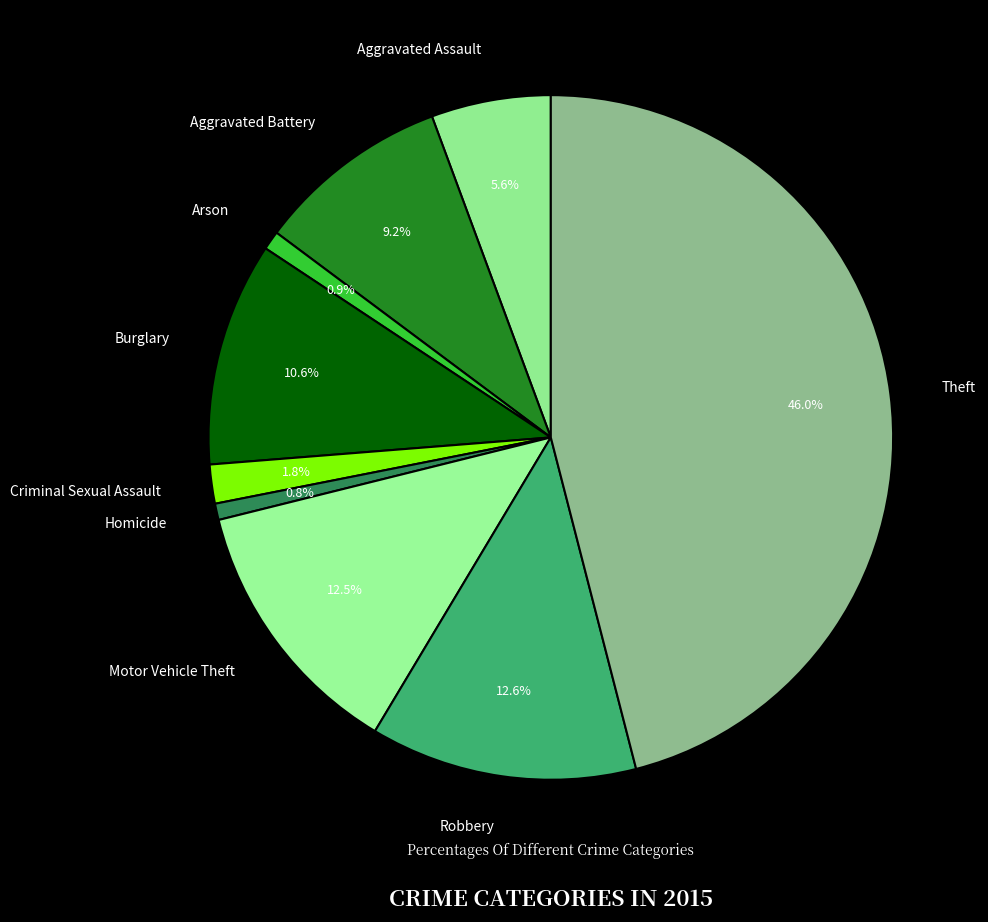

The Arson slice represents 6% of the pie. True or false?

False